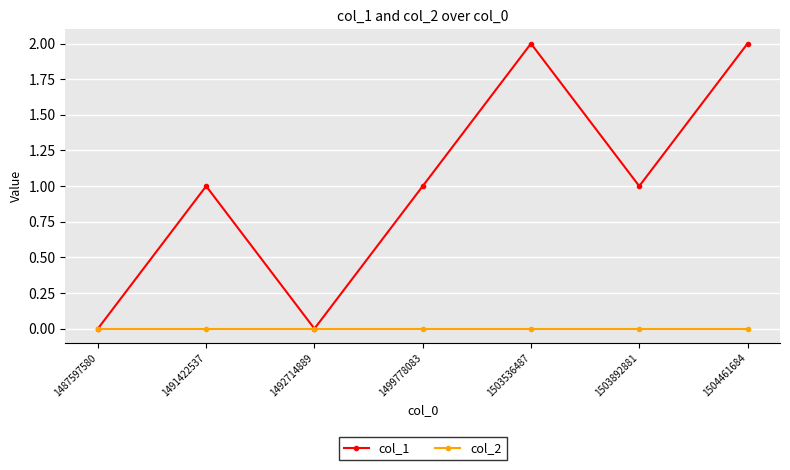

List the series in order of their peak value, highest first.

col_1, col_2